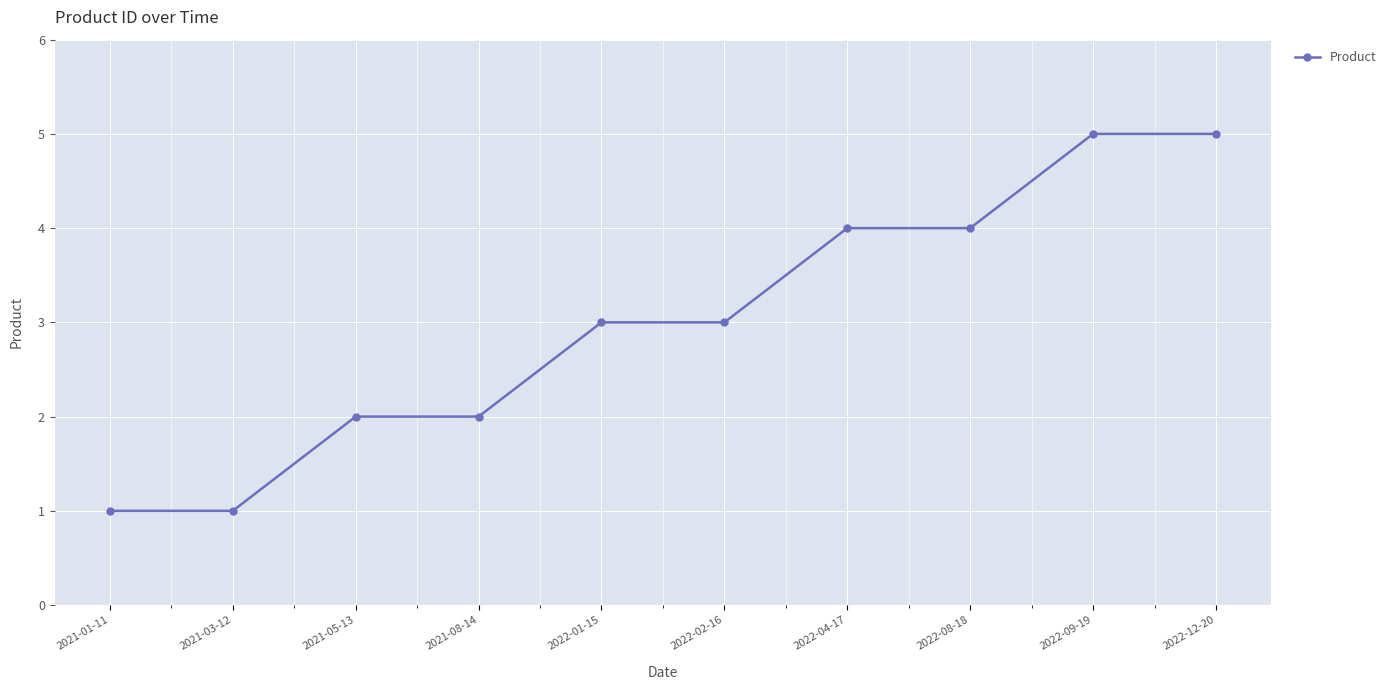

Count the number of categories in the chart.

10